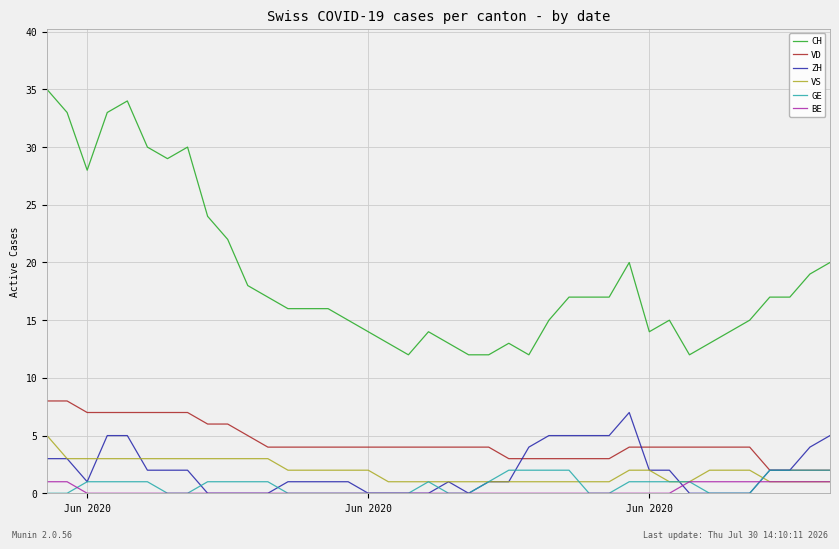

What is the label of the 13th point from the right?

27